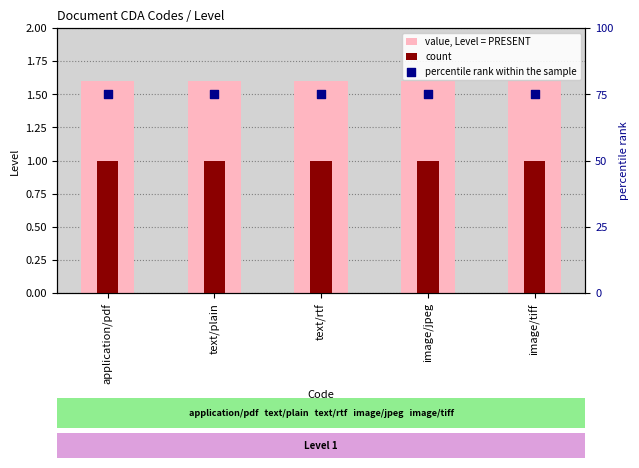

Which series reaches the maximum Y coordinate?

percentile rank within the sample